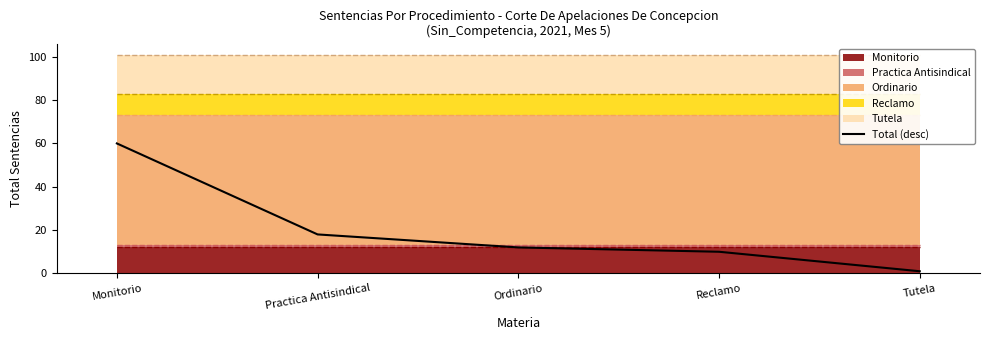

Is it true that the value at Ordinario is 8?

False